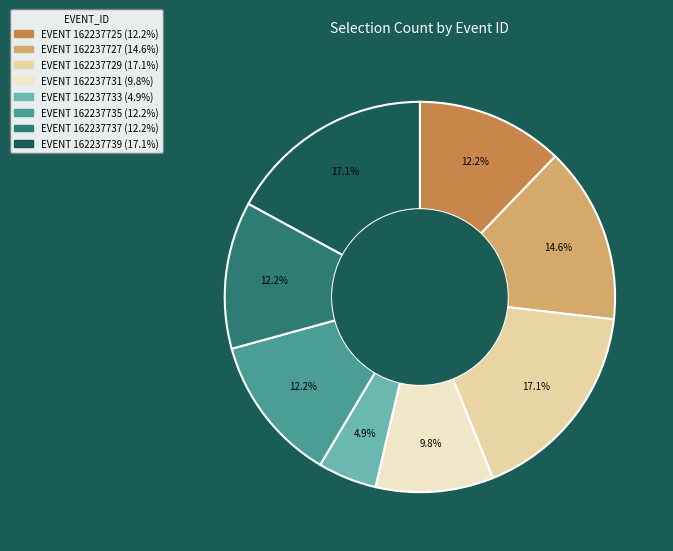

Does any single category account for the majority?

No